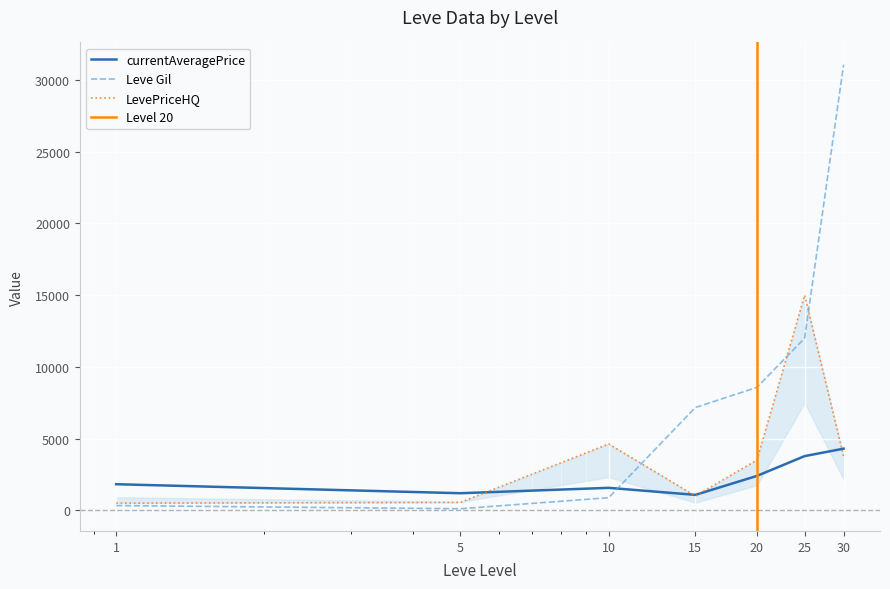

What is the sum of the Leve Gil values at 1 and 5?

440.0